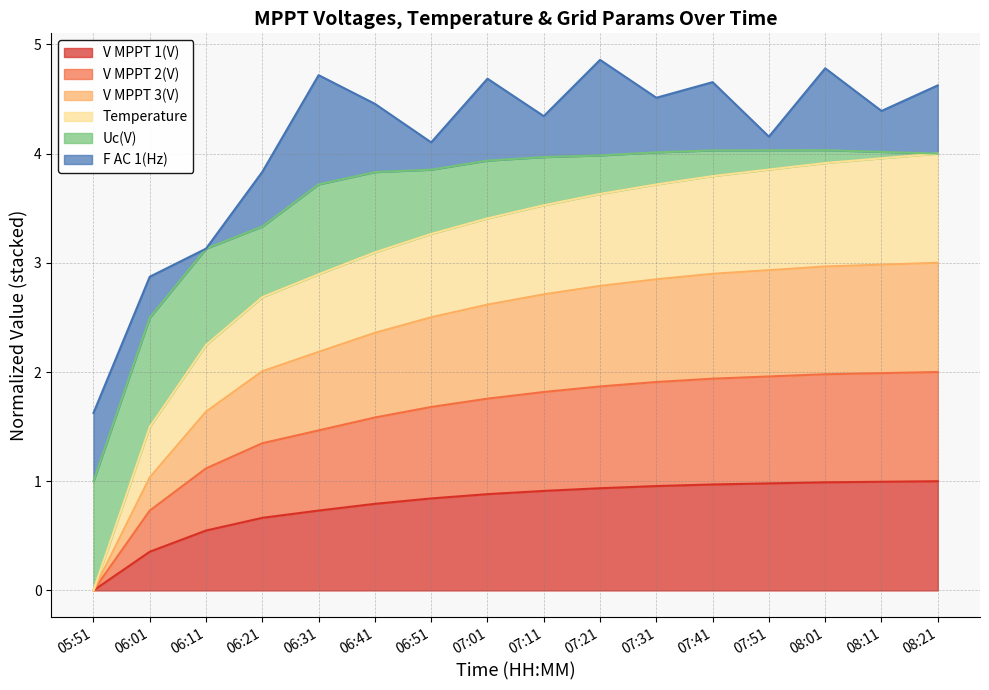

True or false: Temperature has more than 1 points higher than both neighbors.

False